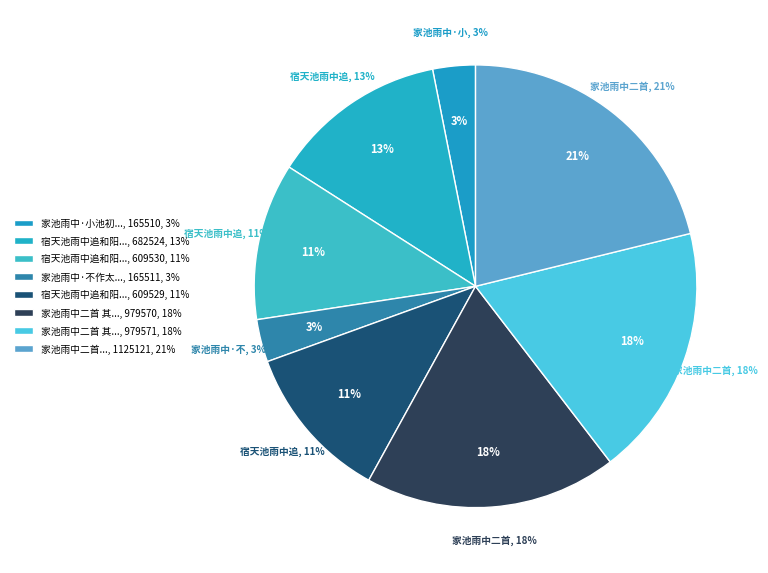

What portion of the pie excludes 家池雨中·小池初凿新得雨?

96.9%